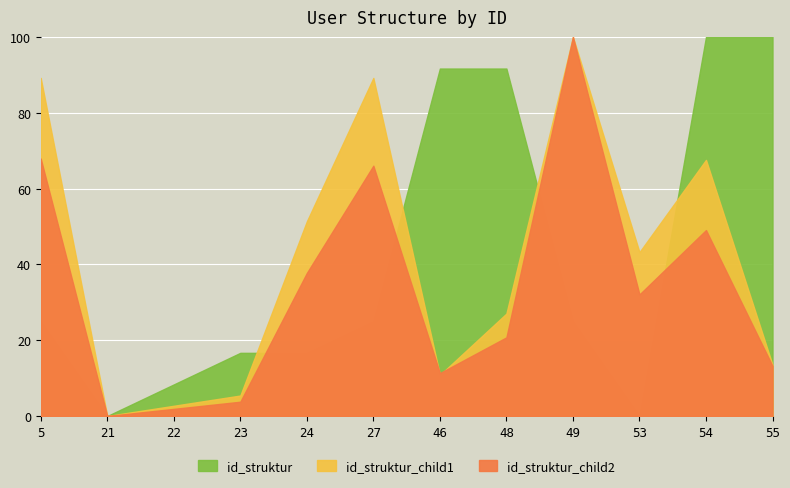

Reading left to right, transcribe all the data shown in this chart.

id_struktur_child2: 67.9	0.0	1.9	3.8	37.7	66.0	11.3	20.8	100.0	32.1	49.1	13.2
id_struktur_child1: 89.2	0.0	2.7	5.4	51.4	89.2	10.8	27.0	100.0	43.2	67.6	13.5
id_struktur: 25.0	0.0	8.3	16.7	16.7	25.0	91.7	91.7	25.0	0.0	100.0	100.0